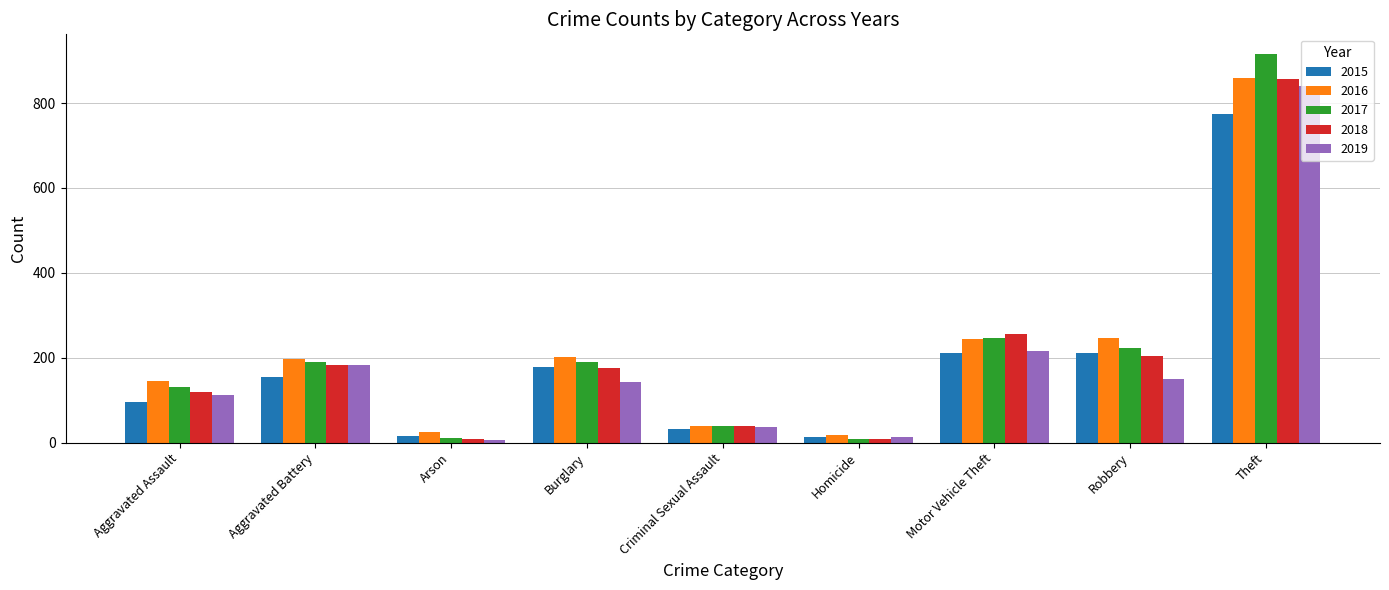

True or false: 2016 has a value of 25 at Arson.

True